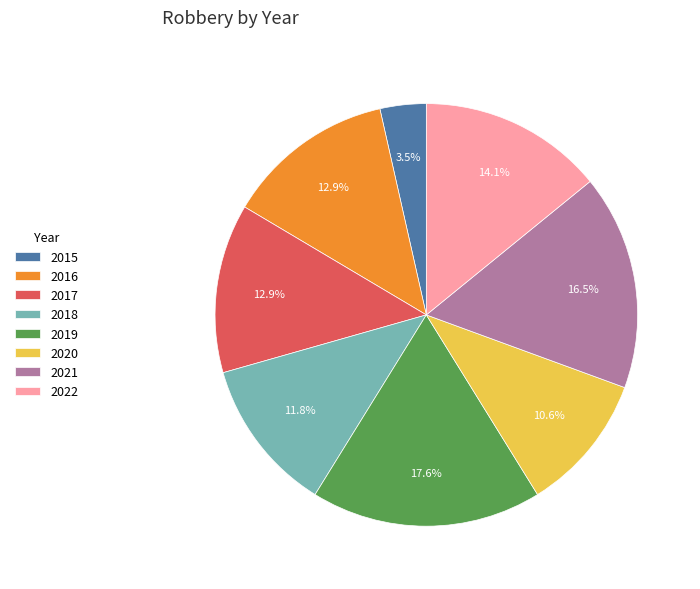

Is the sum of 2017 and 2019 greater than half?

No